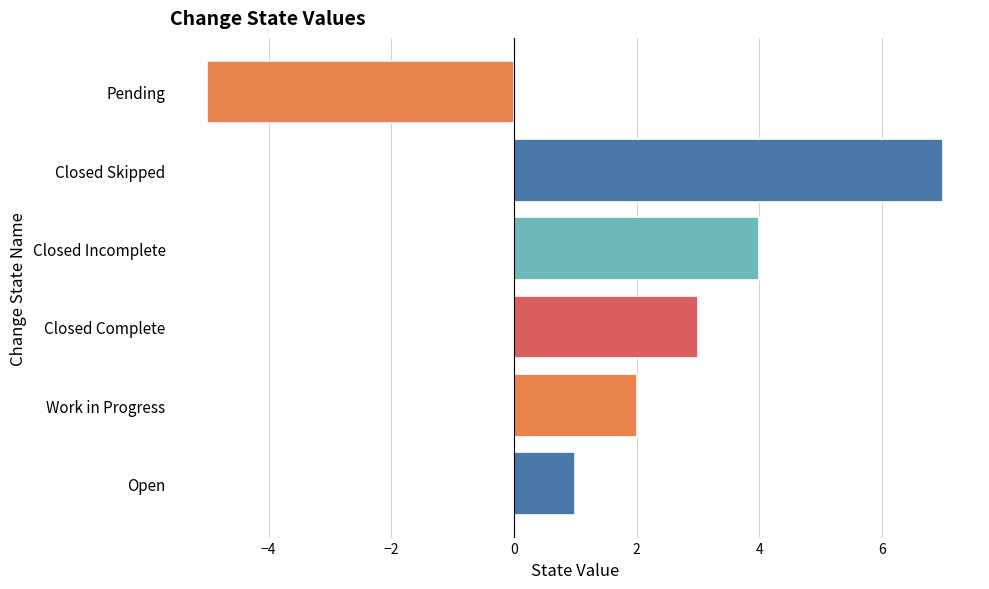

At which label is the value closest to 1?

Open